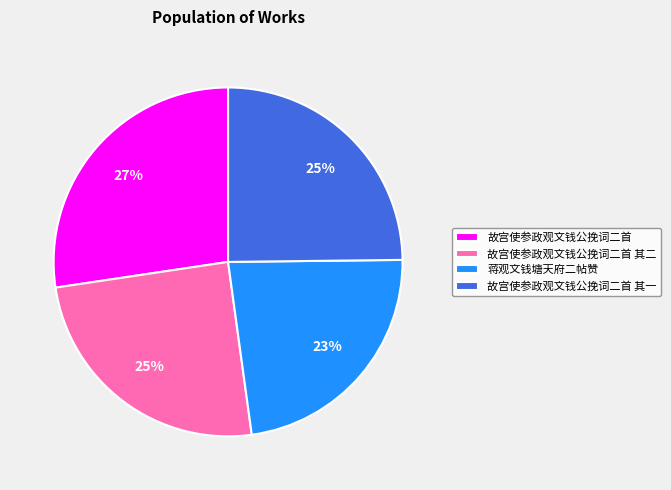

Which has a higher value, 蒋观文钱塘天府二帖赞 or 故宫使参政观文钱公挽词二首?

故宫使参政观文钱公挽词二首